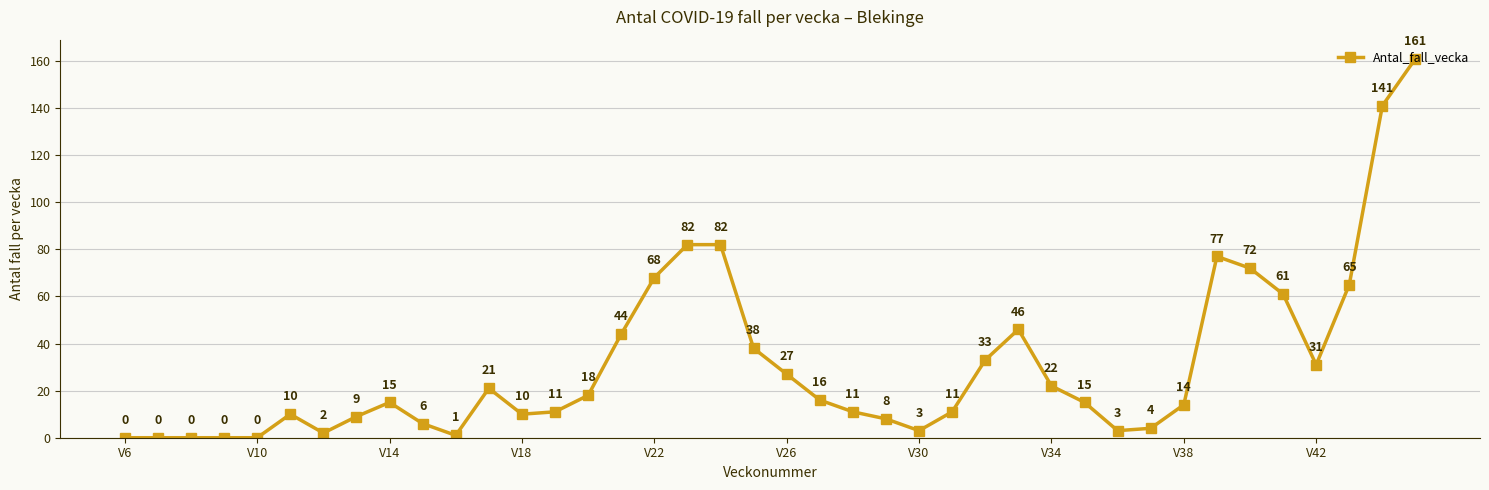

True or false: the data has more than 0 interior local peaks.

True